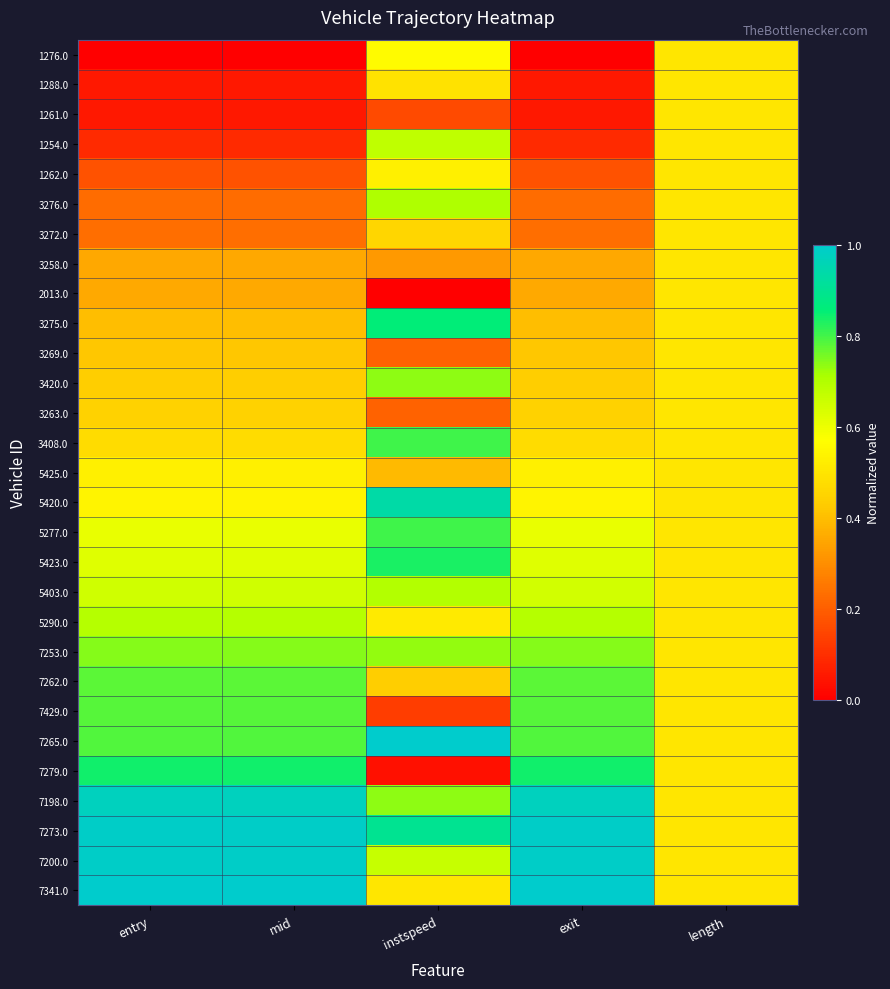

What is the difference between the highest and lowest values at instspeed?

1.0